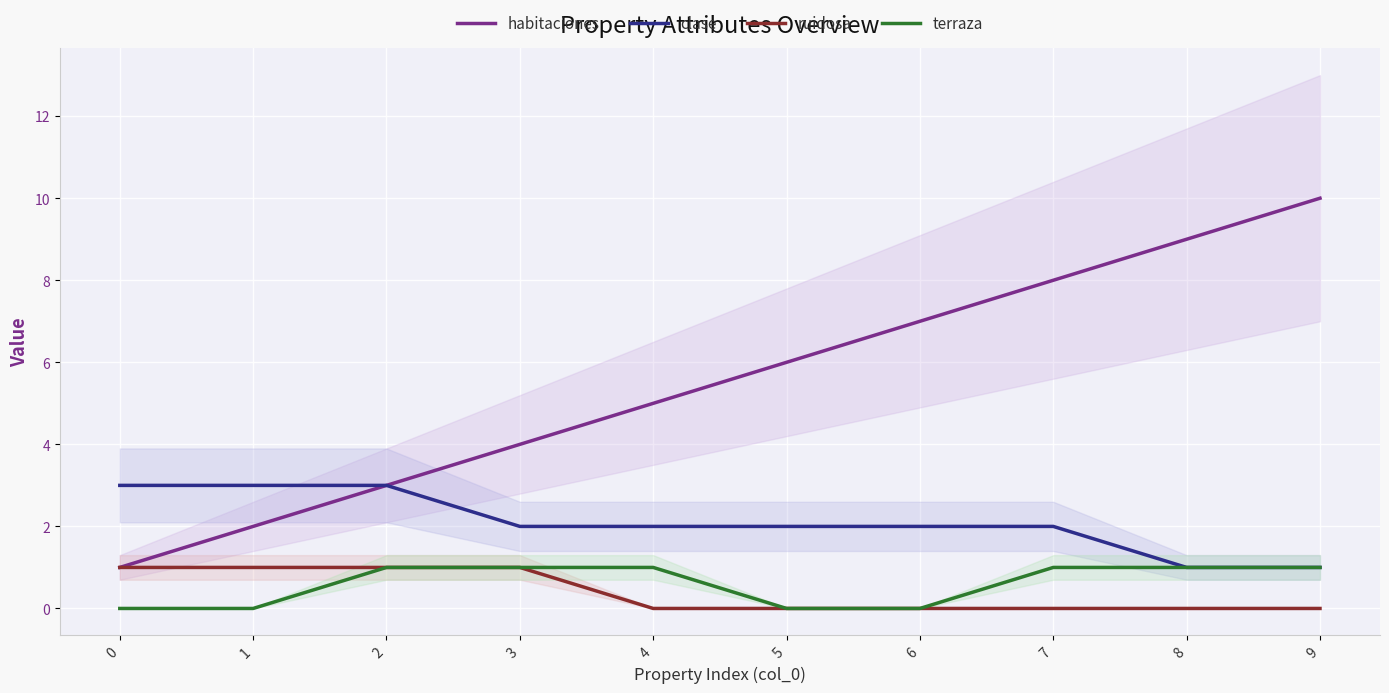

List the labels in order of habitaciones value, smallest first.

0, 1, 2, 3, 4, 5, 6, 7, 8, 9